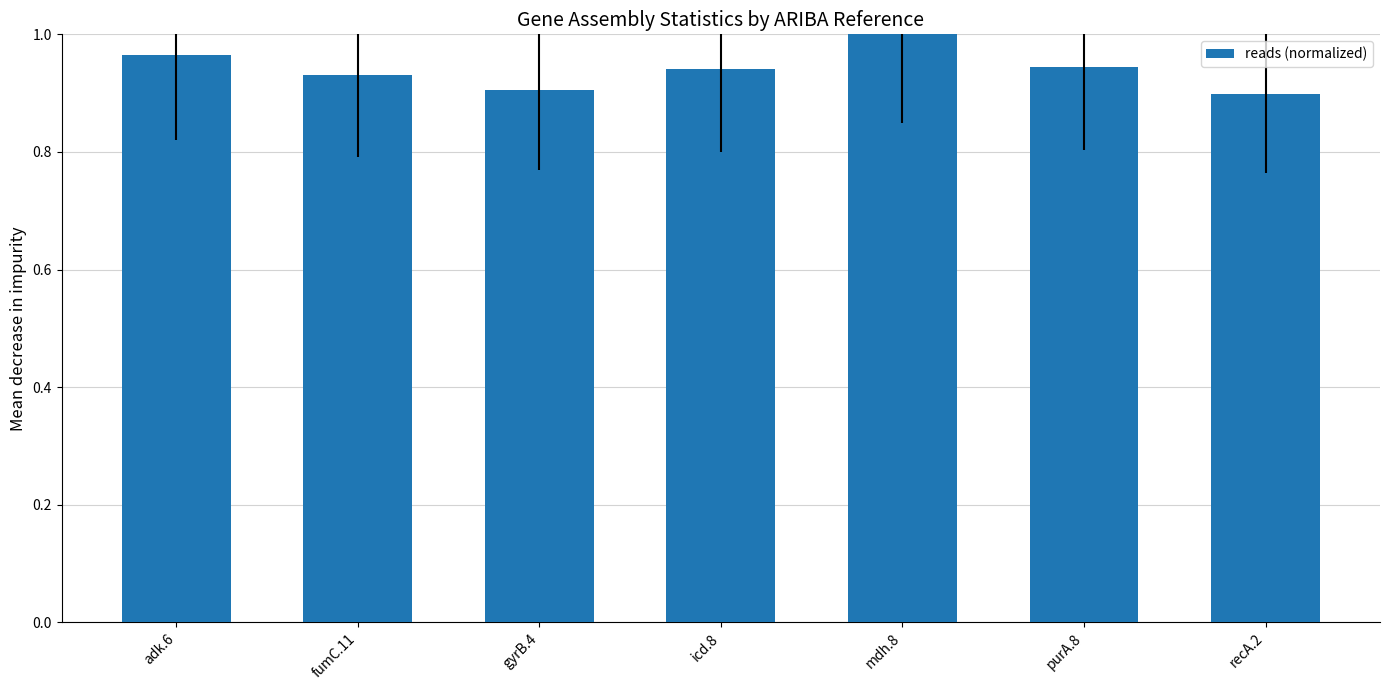

What is the label of the 1st bar from the left?

adk.6